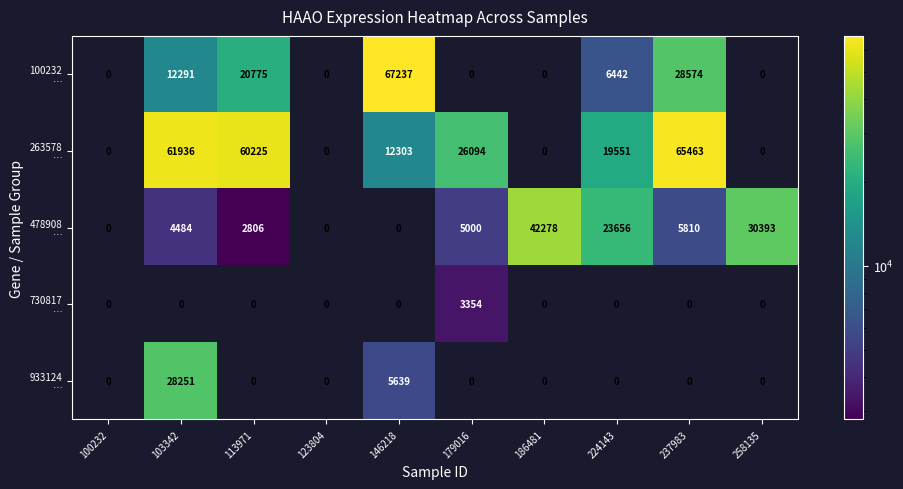

What is the spread (max minus min) of values at 179016?

26094